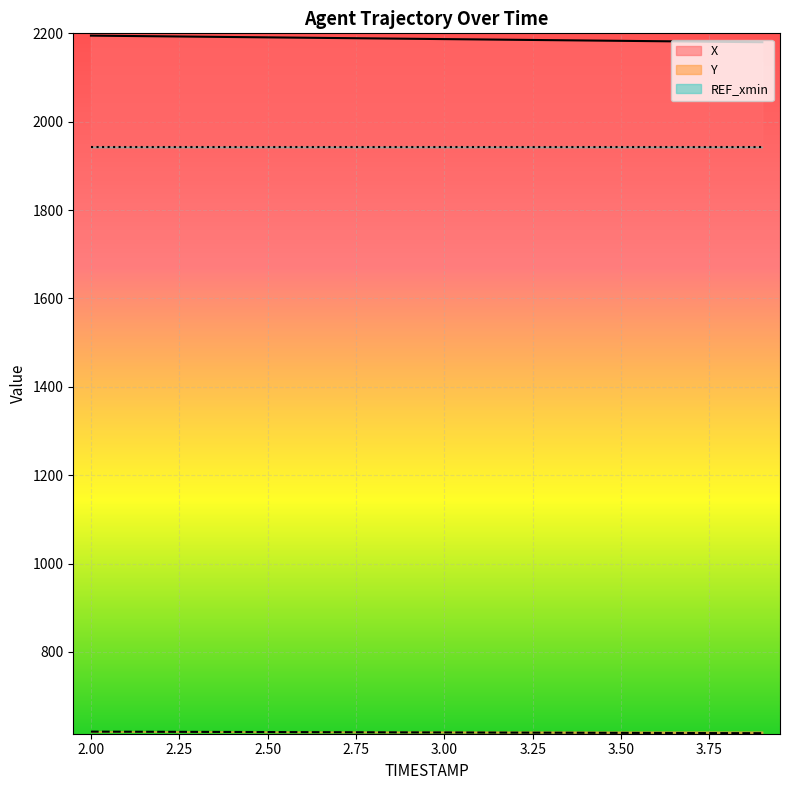

The value of X at 3.2 is 889.1. True or false?

False